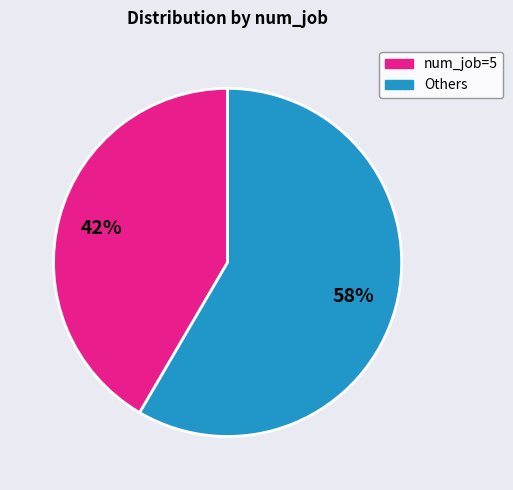

Does any single category account for the majority?

Yes